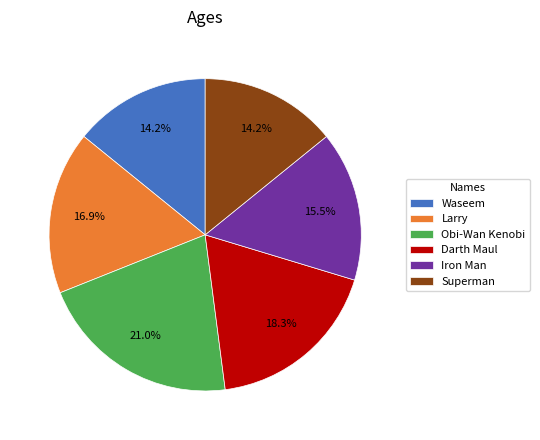

What is the ratio of the value at Iron Man to the value at Obi-Wan Kenobi?

0.7